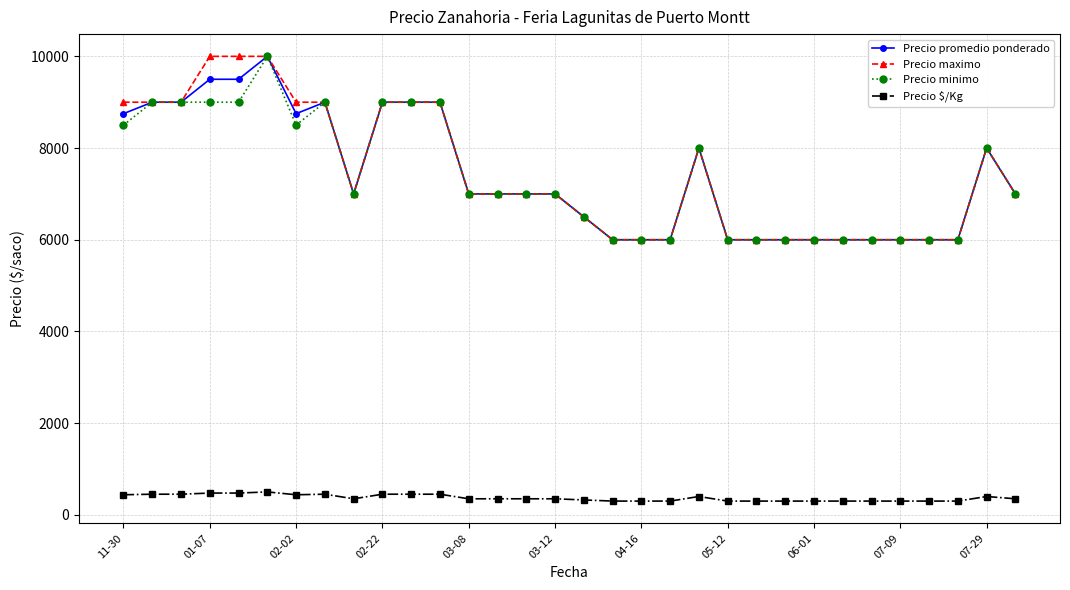

True or false: Precio $/Kg and Precio maximo cross at least once.

False